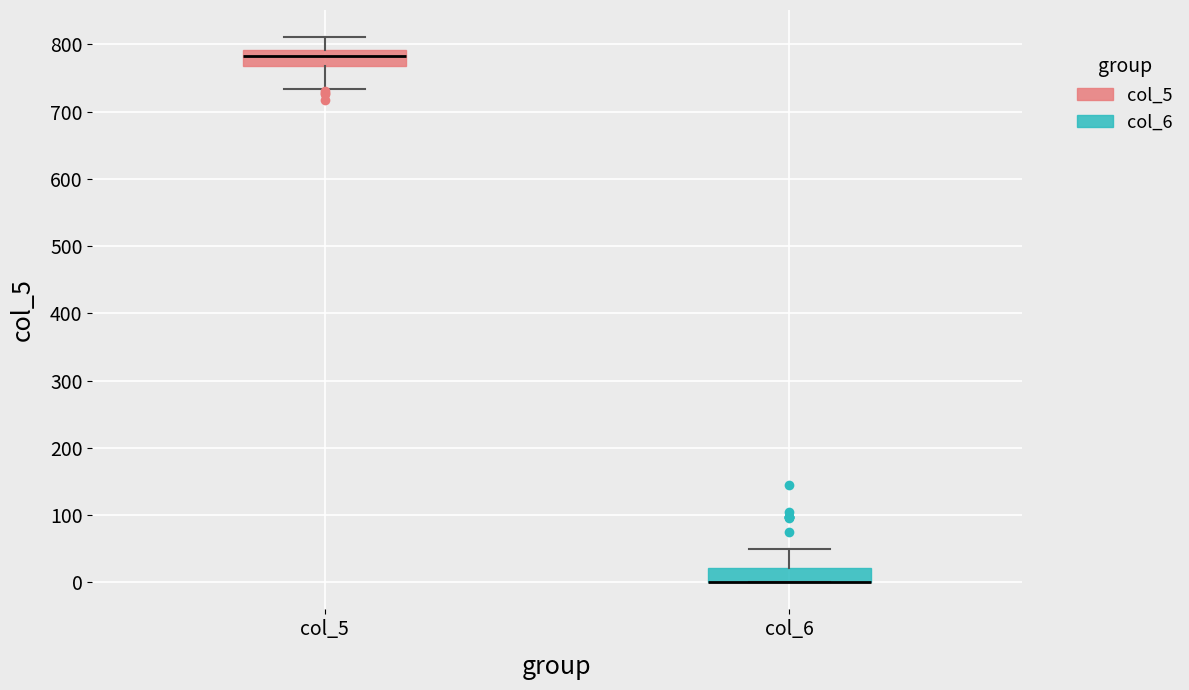

Where is the upper edge of the box for col_6 on the y-axis? The values are not printed on the chart, so give them approximately, as read against the axis.

20